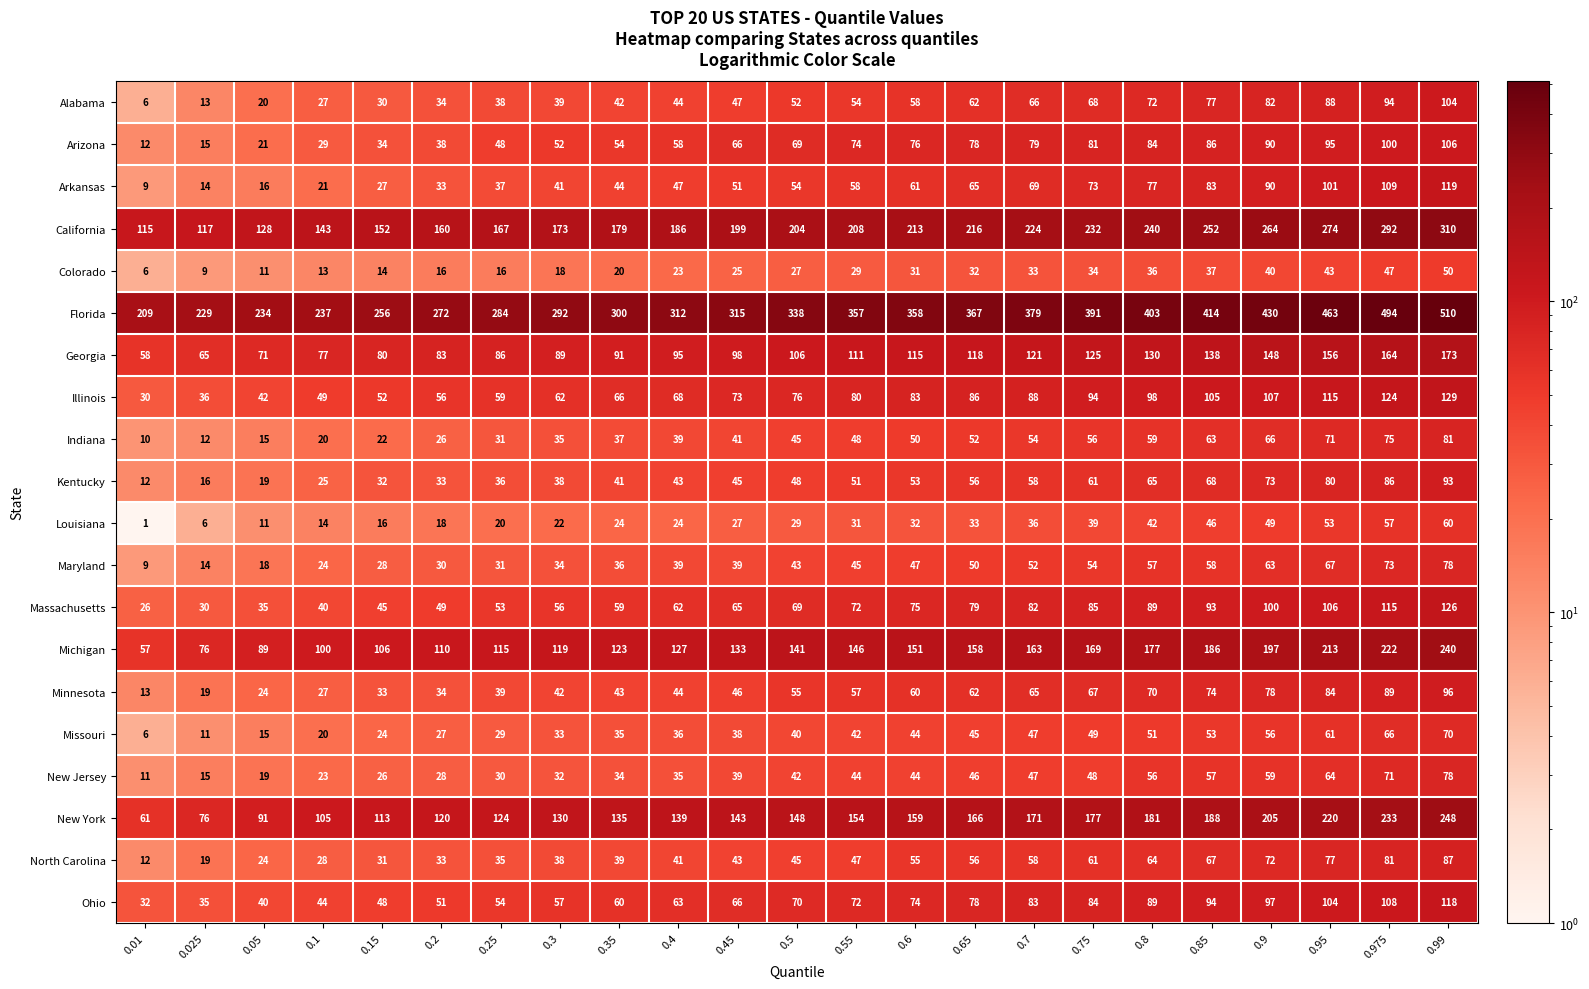

What is the difference between the Massachusetts values at 0.2 and 0.4?

13